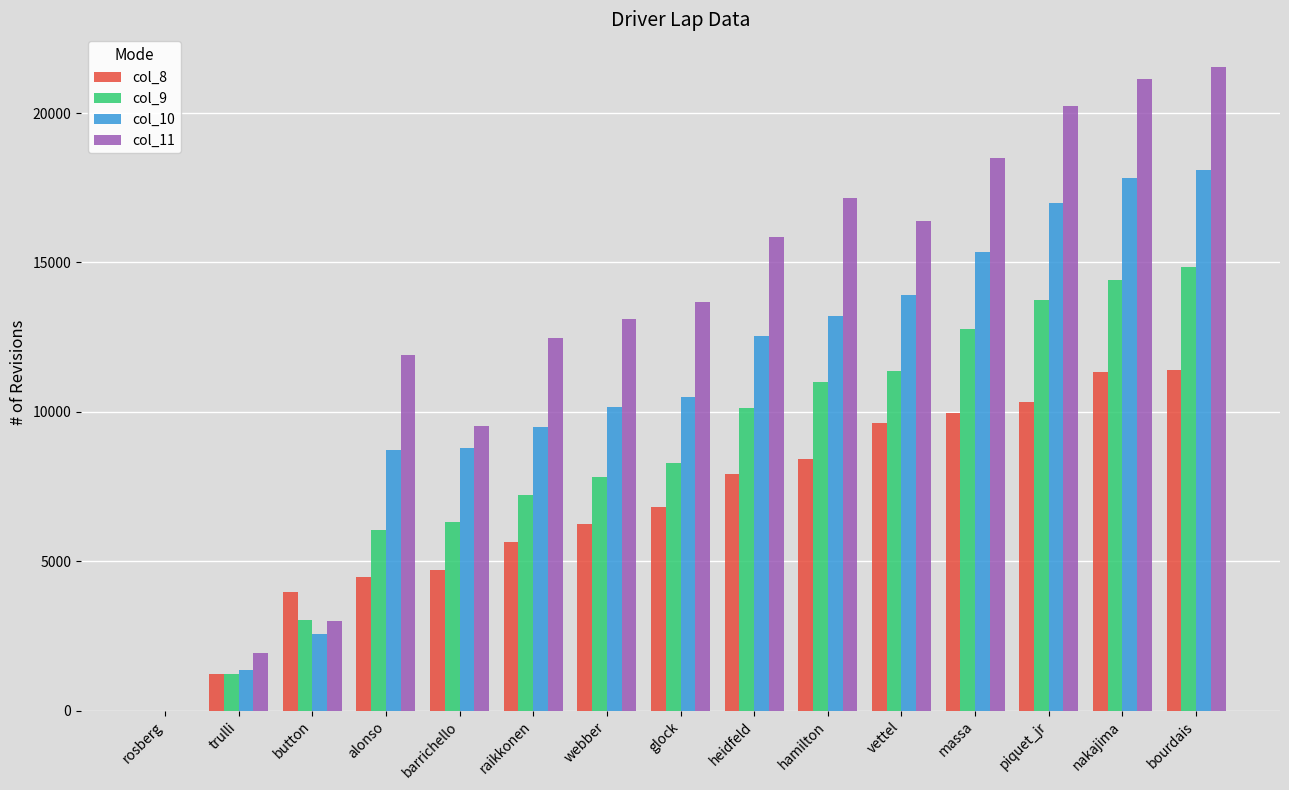

What is the sum of all col_10 values?

159441